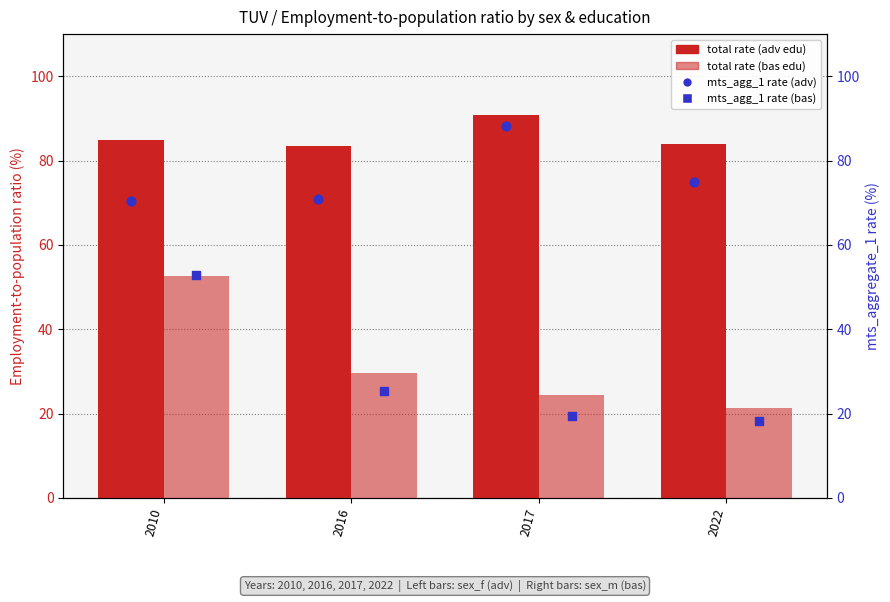

Which series has the largest Y range (max minus min)?

sex_m (bas, mts_agg_1)